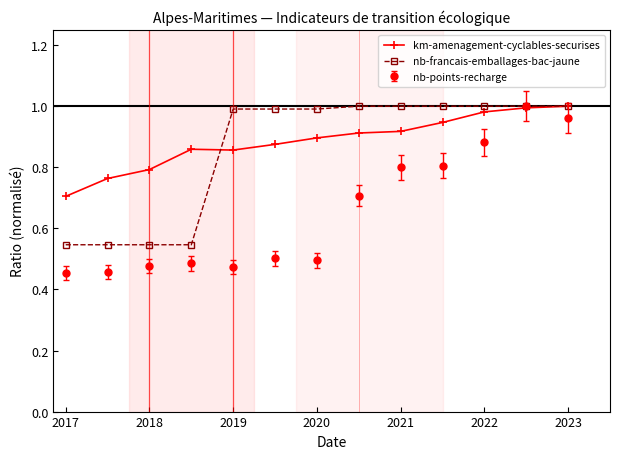

How many lines are shown in the chart?

3